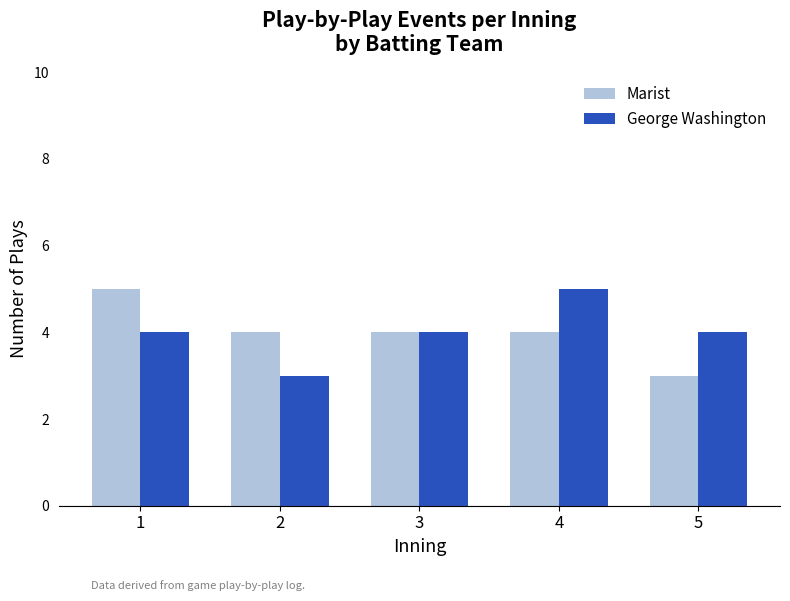

How many groups of bars are there?

5